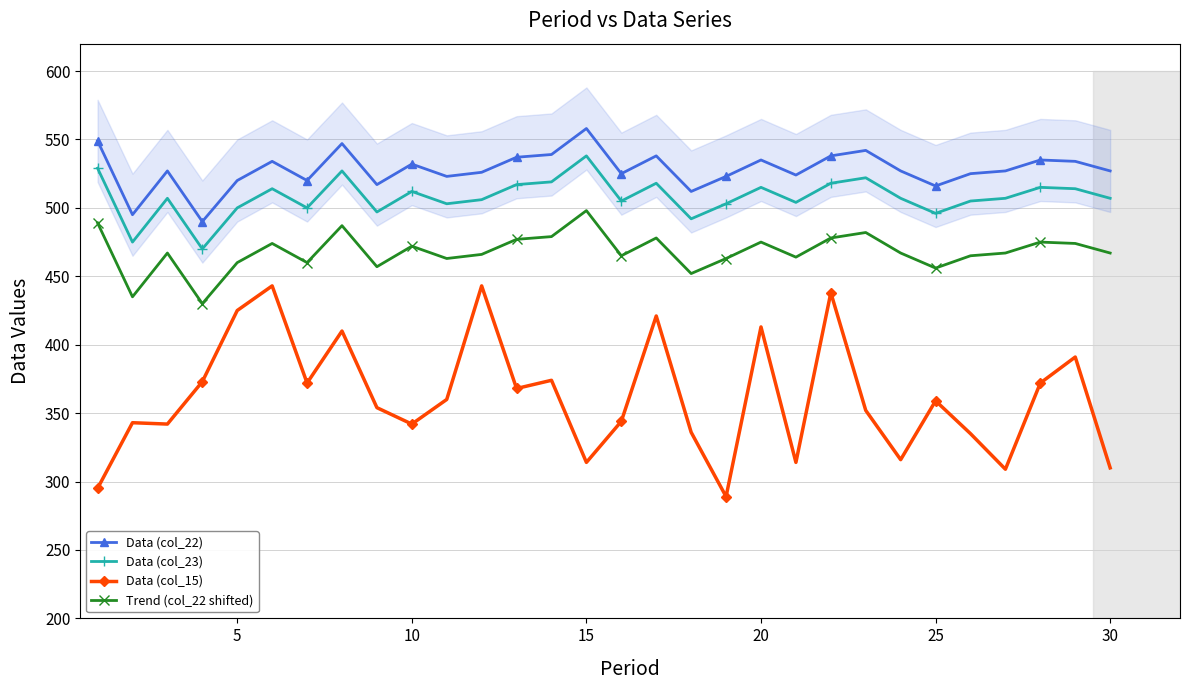

What is the value of the Trend (col_22 shifted) point at the 19th from the left?

463